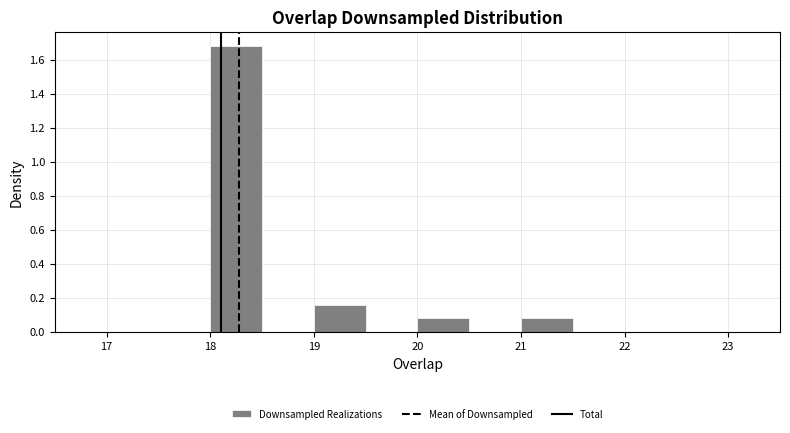

Which range on the x-axis has the tallest bar?

18.0 to 18.5